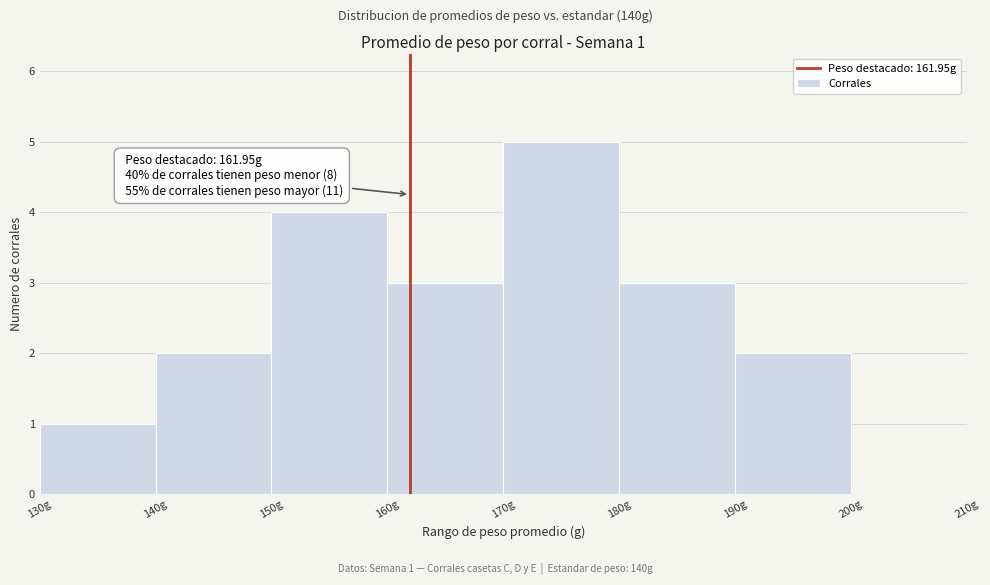

Which range on the x-axis has the tallest bar?

170 to 180